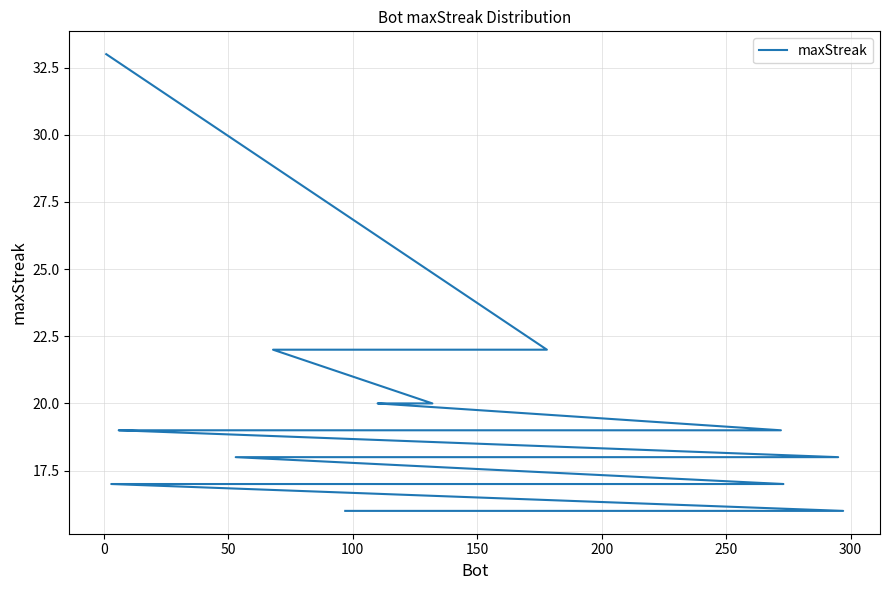

What is the difference between the maximum and minimum values?

17